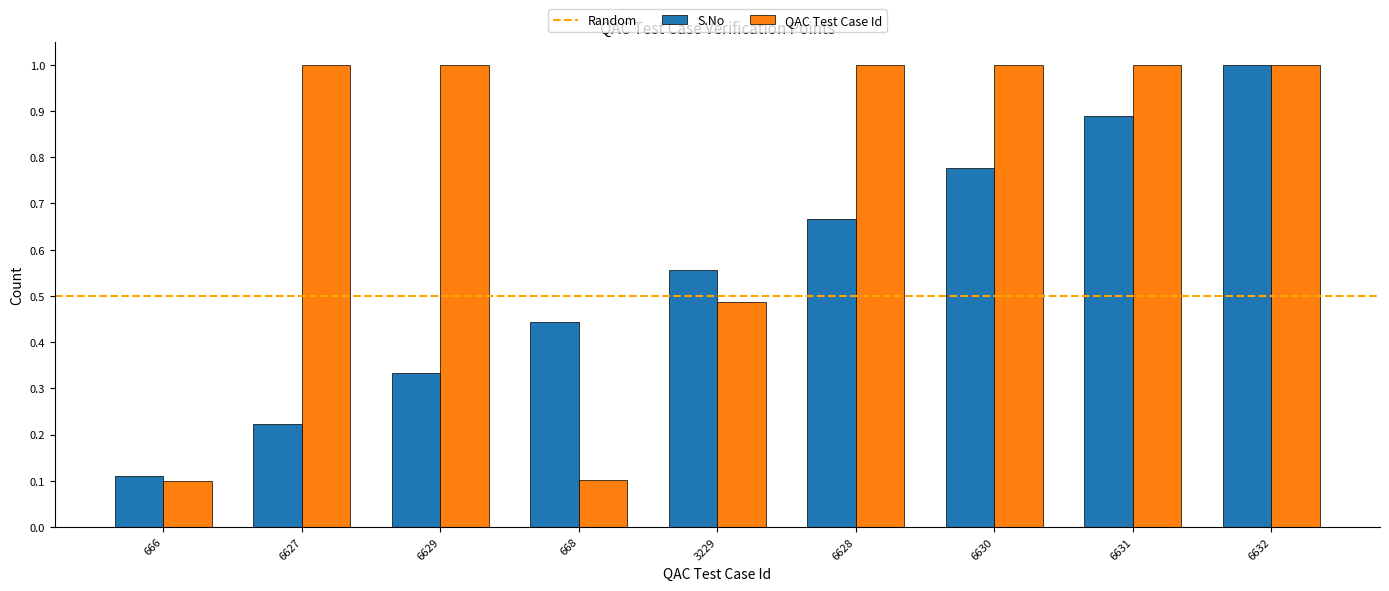

What is the sum of all QAC Test Case Id values?

6.7